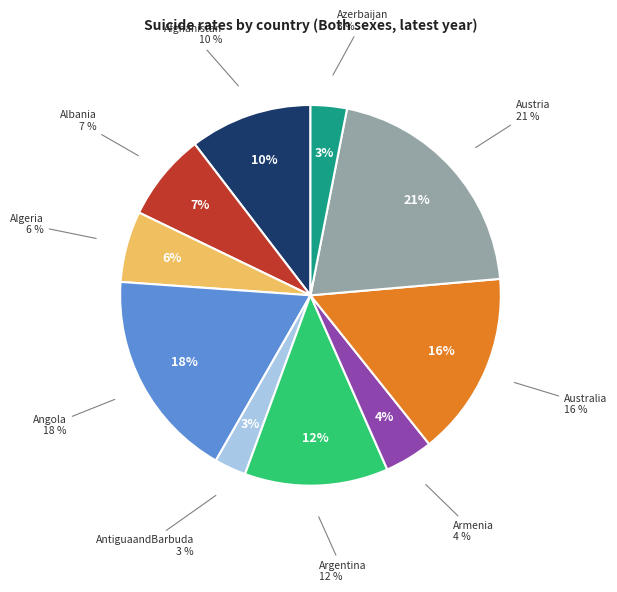

Rank the categories by value from highest to lowest.

Austria, Angola, Australia, Argentina, Afghanistan, Albania, Algeria, Armenia, Azerbaijan, AntiguaandBarbuda